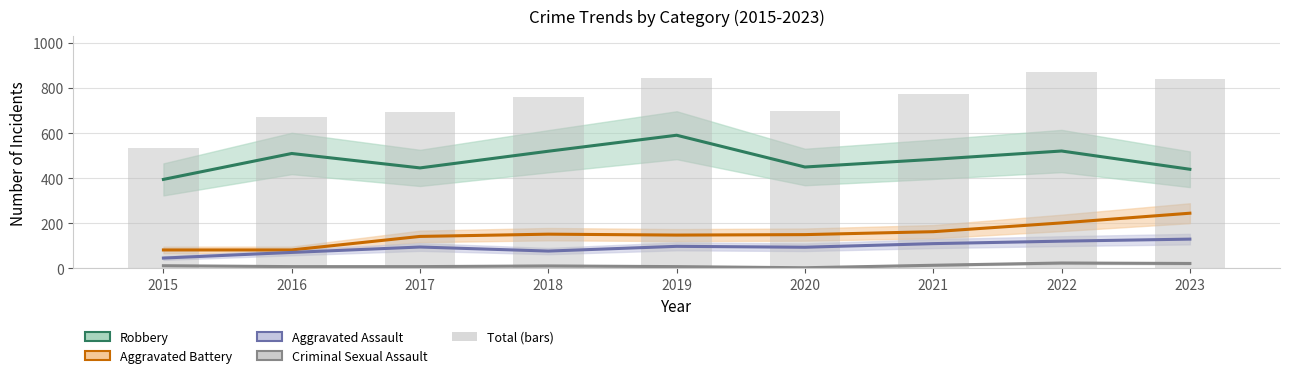

What is the value of the Aggravated Battery bar at the 1st from the left?

82